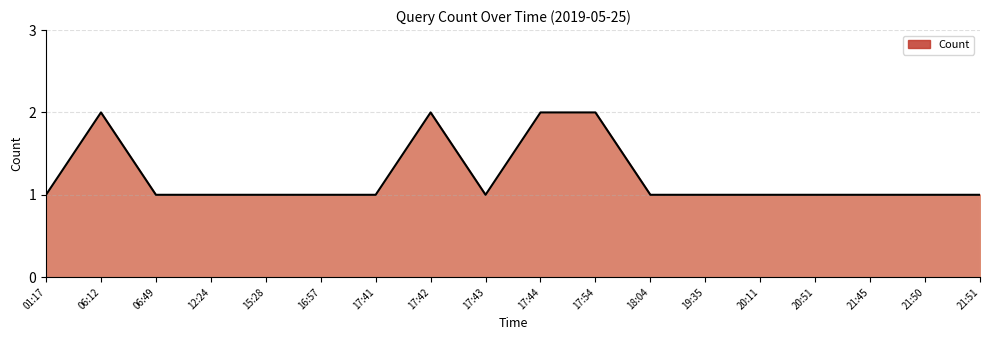

The chart shows a value of 2 at 17:41. True or false?

False